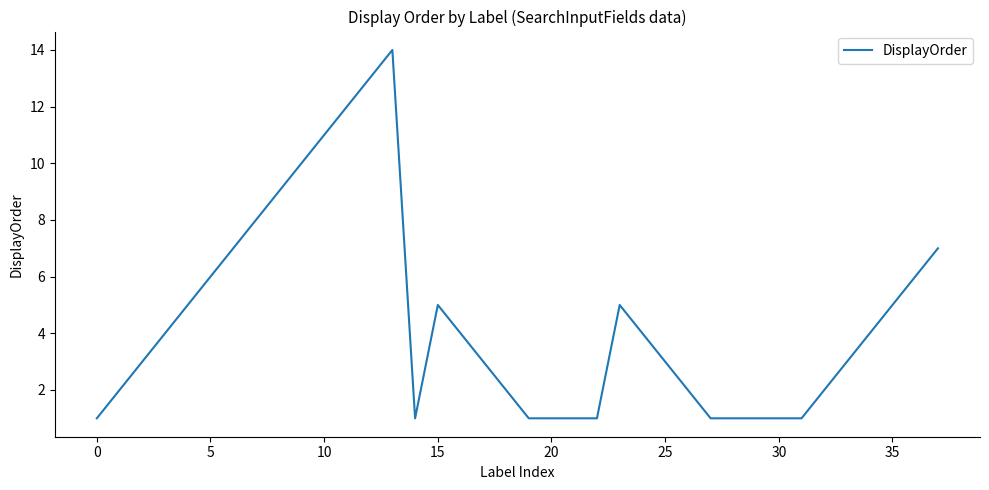

What is the greatest value displayed?

14